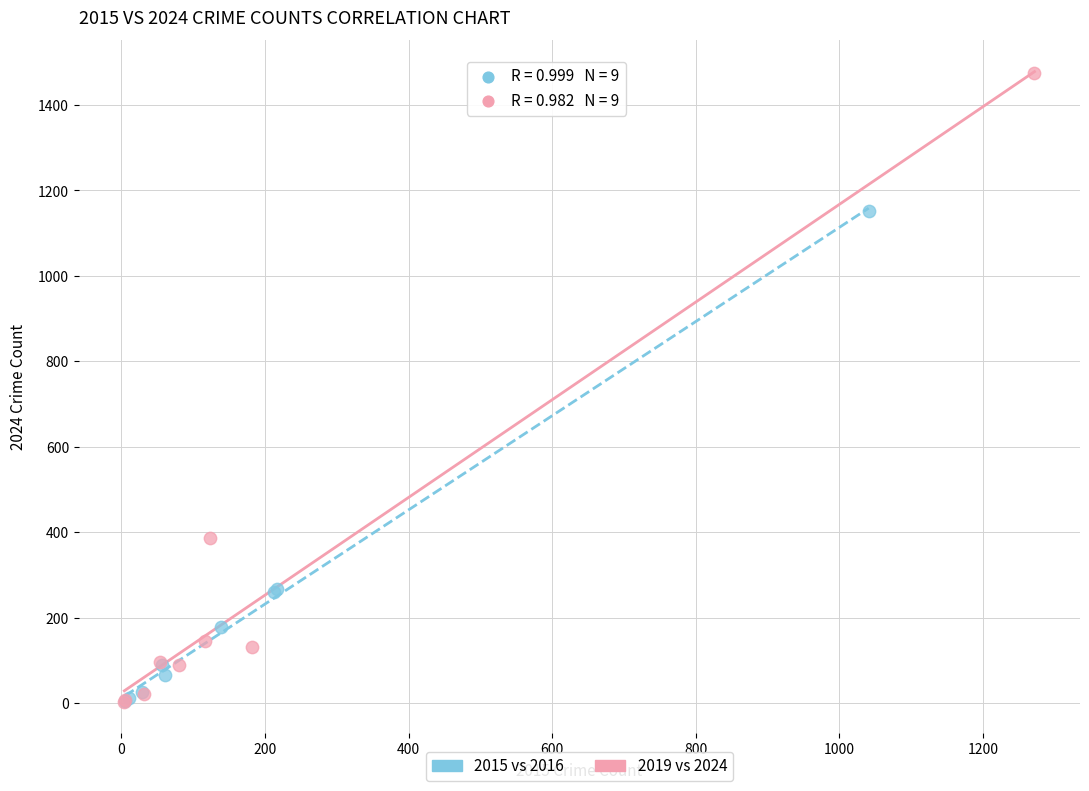

Which series has the widest spread of Y values?

2019 vs 2024